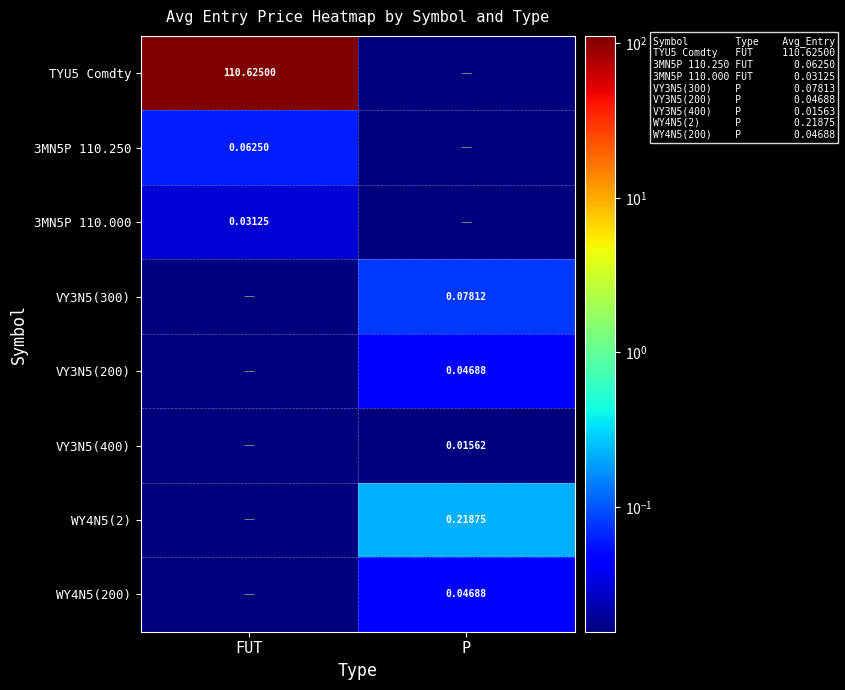

At which category is the sum across all series the highest?

FUT